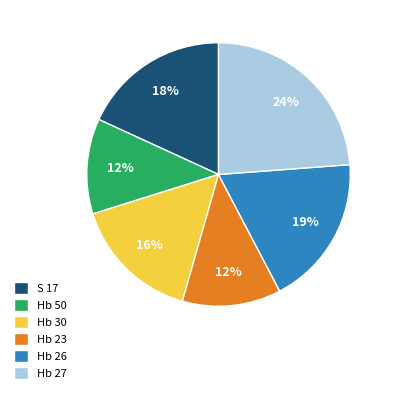

Is it true that Hb 26 is 4% of the pie?

False